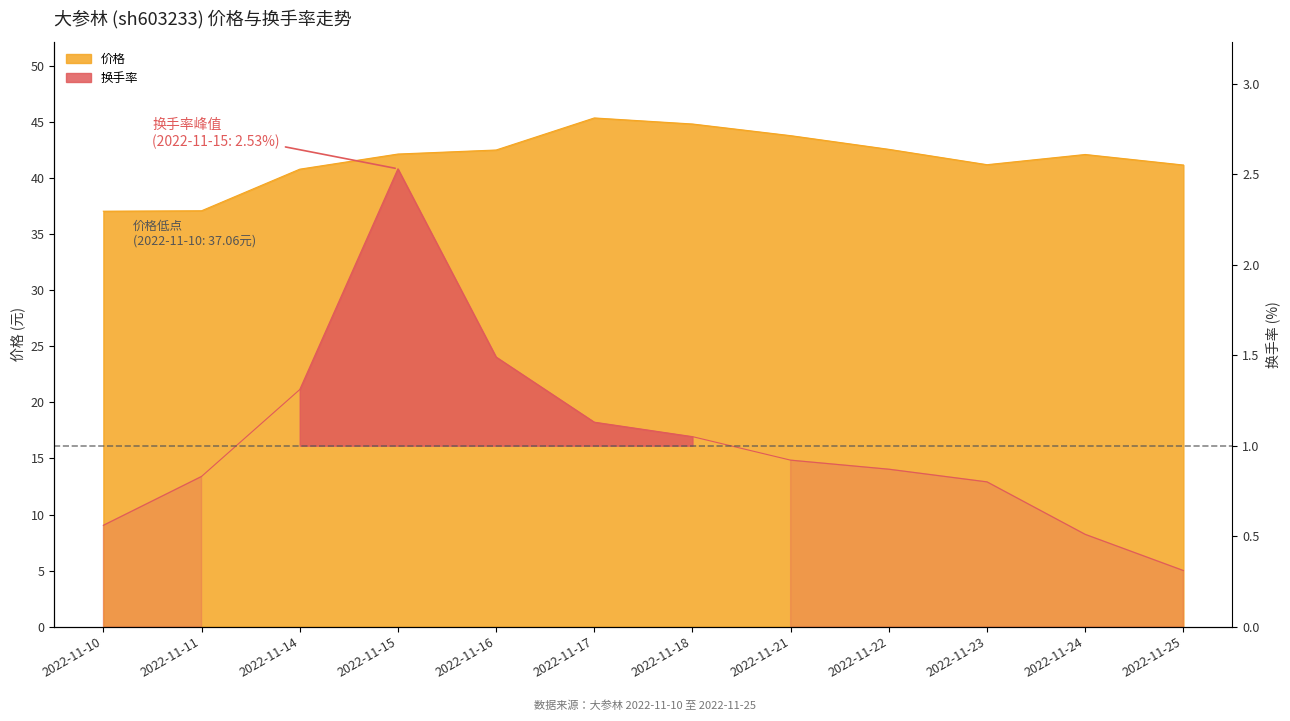

Which series has the widest spread of values?

换手率